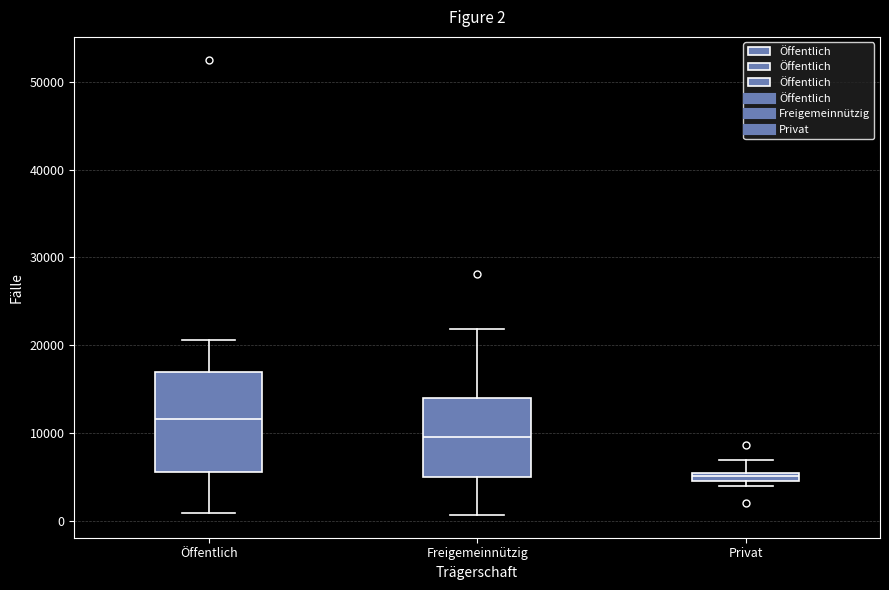

Which box's median line is the highest?

Öffentlich